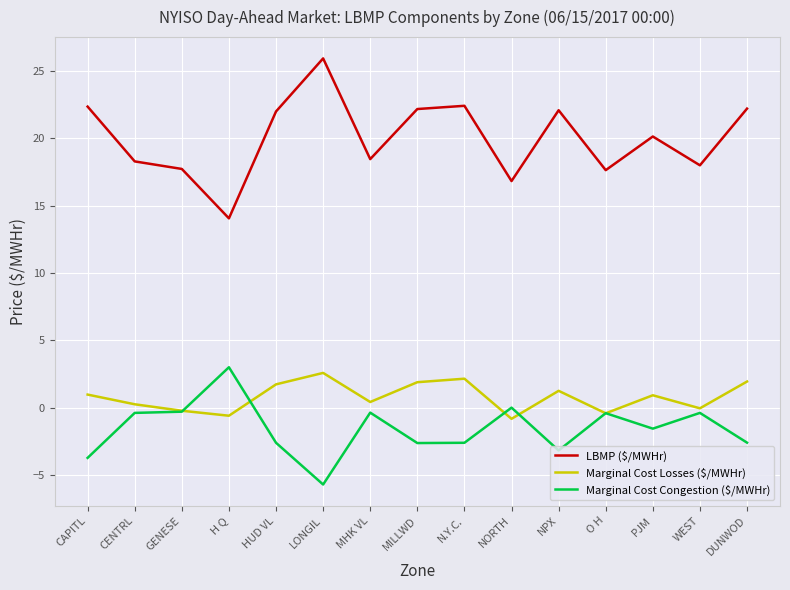

How many distinct data groups are displayed?

3